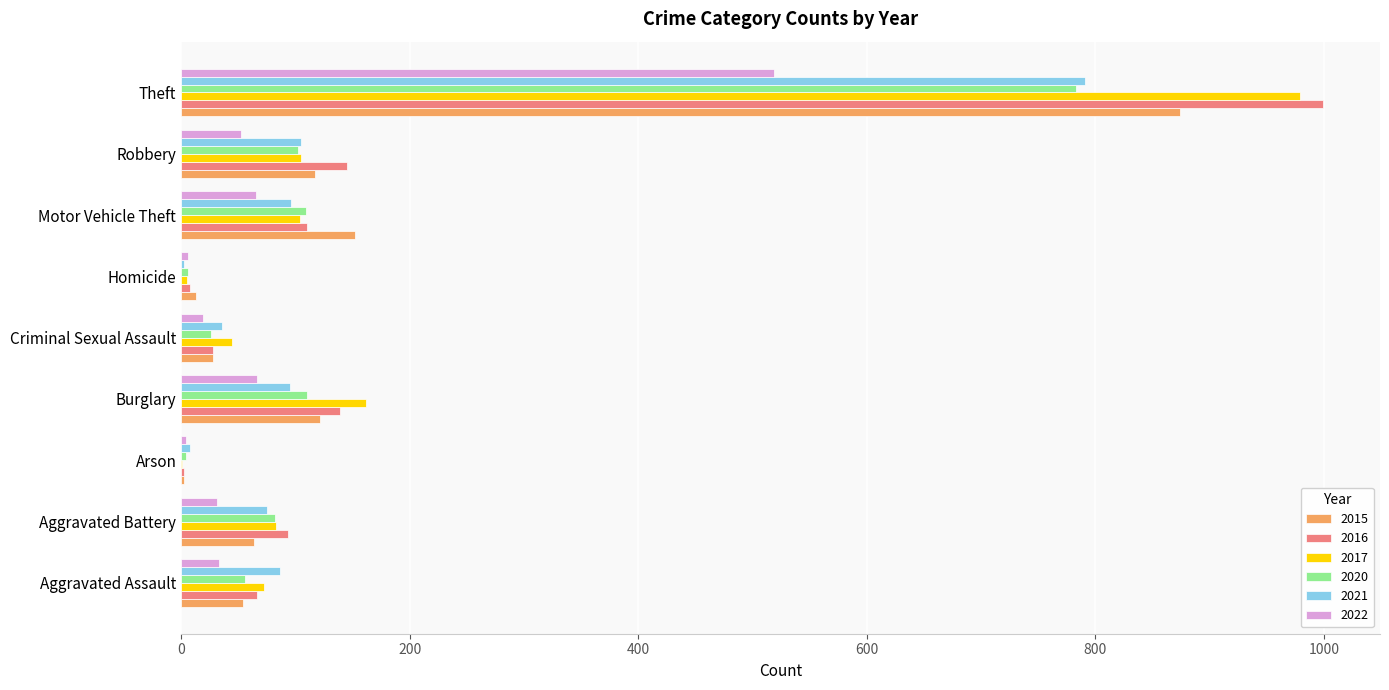

The value of 2015 at Aggravated Assault is 54. True or false?

True